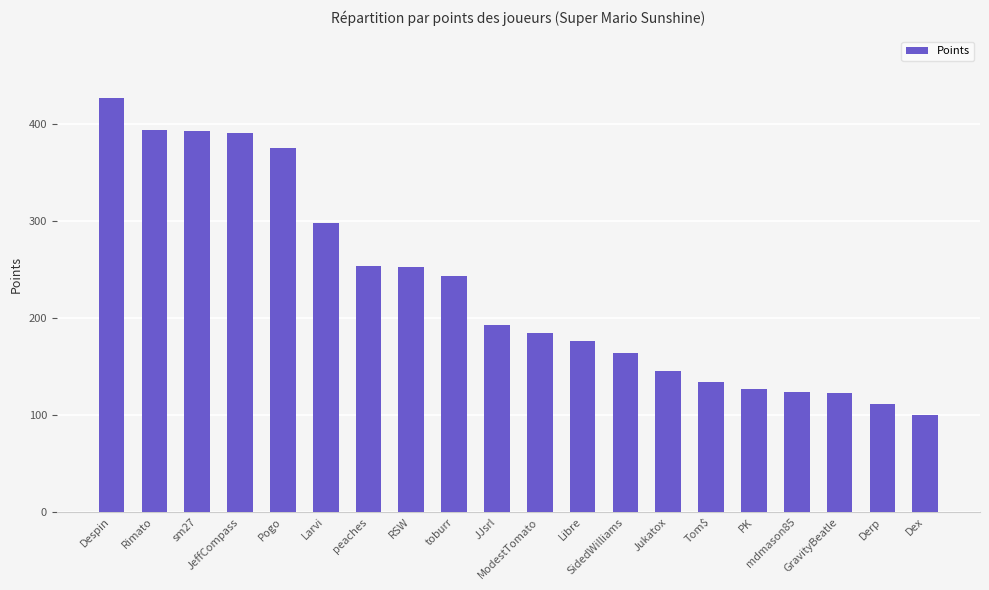

What is the difference between the maximum and minimum values?

326